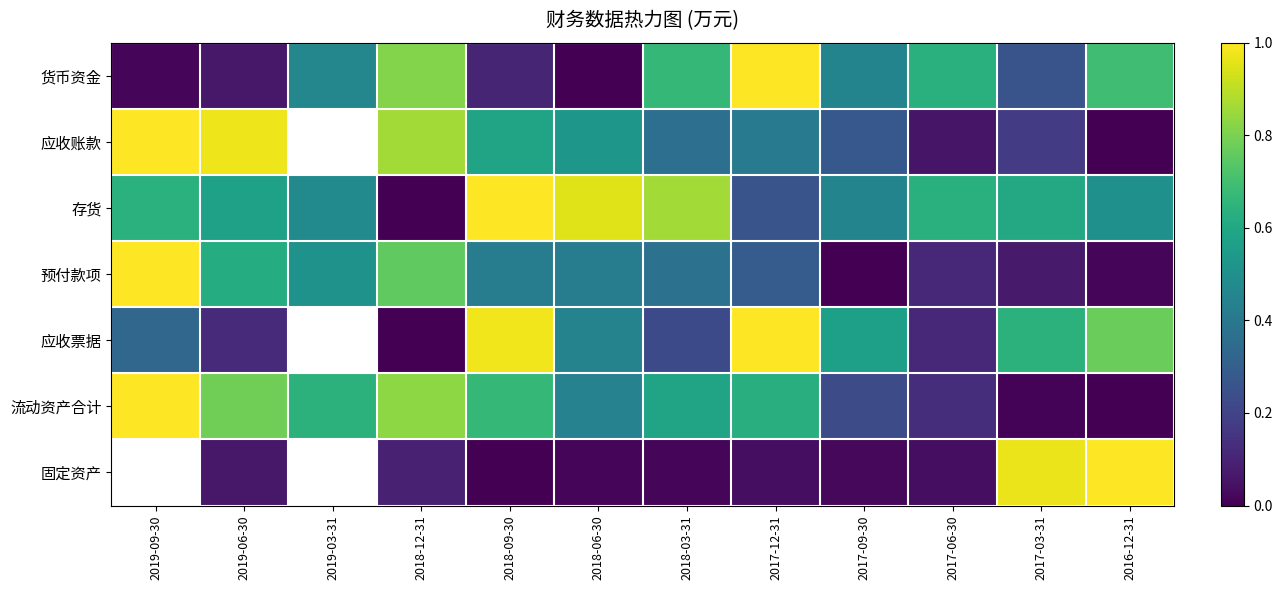

What is the greatest value displayed?

1.0